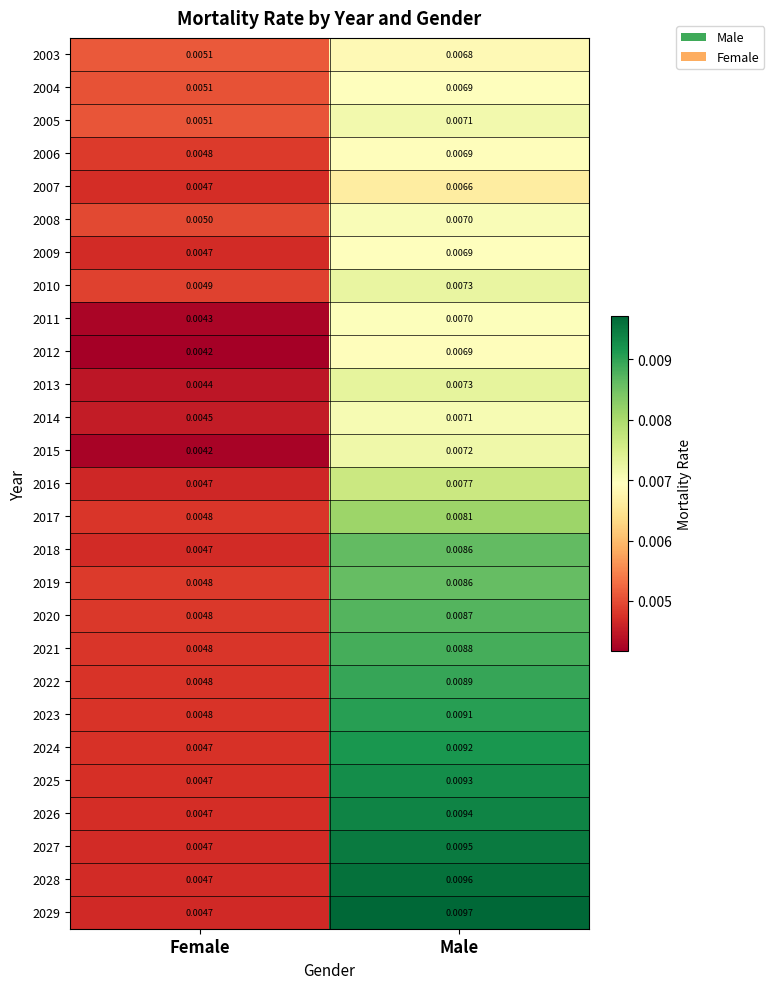

Rank the categories by 2012 value from lowest to highest.

Female, Male